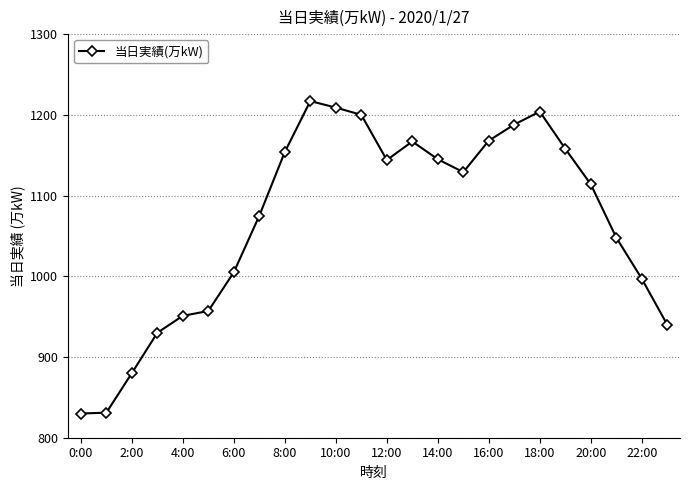

What is the value of the 22nd point from the left?

1048